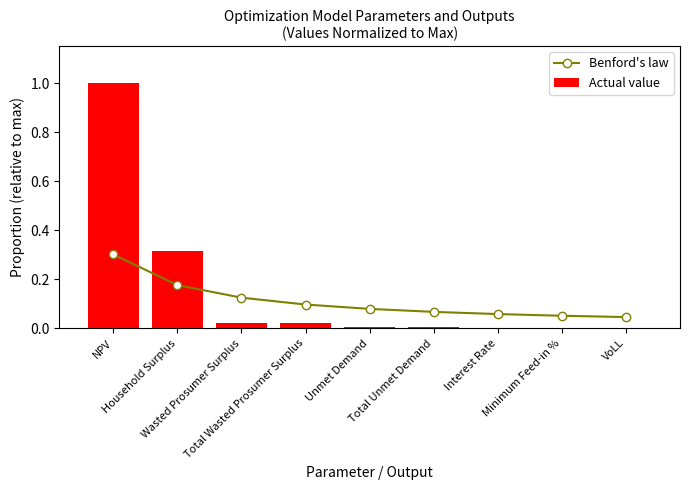

At which label does Actual value reach its minimum?

Interest Rate